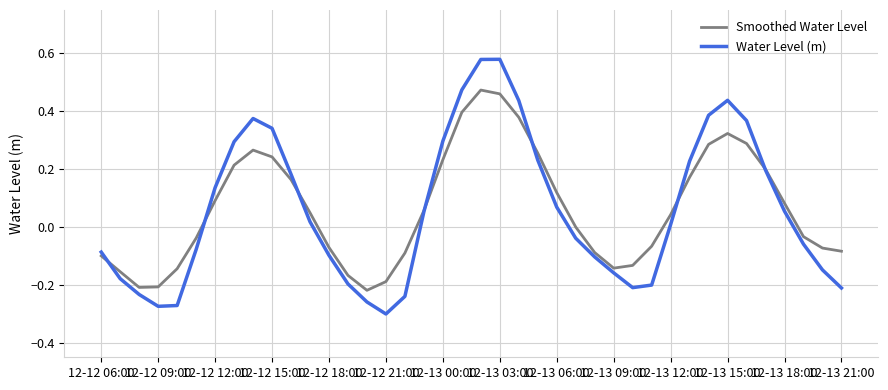

Which series has the largest range (max minus min)?

Water Level (m)